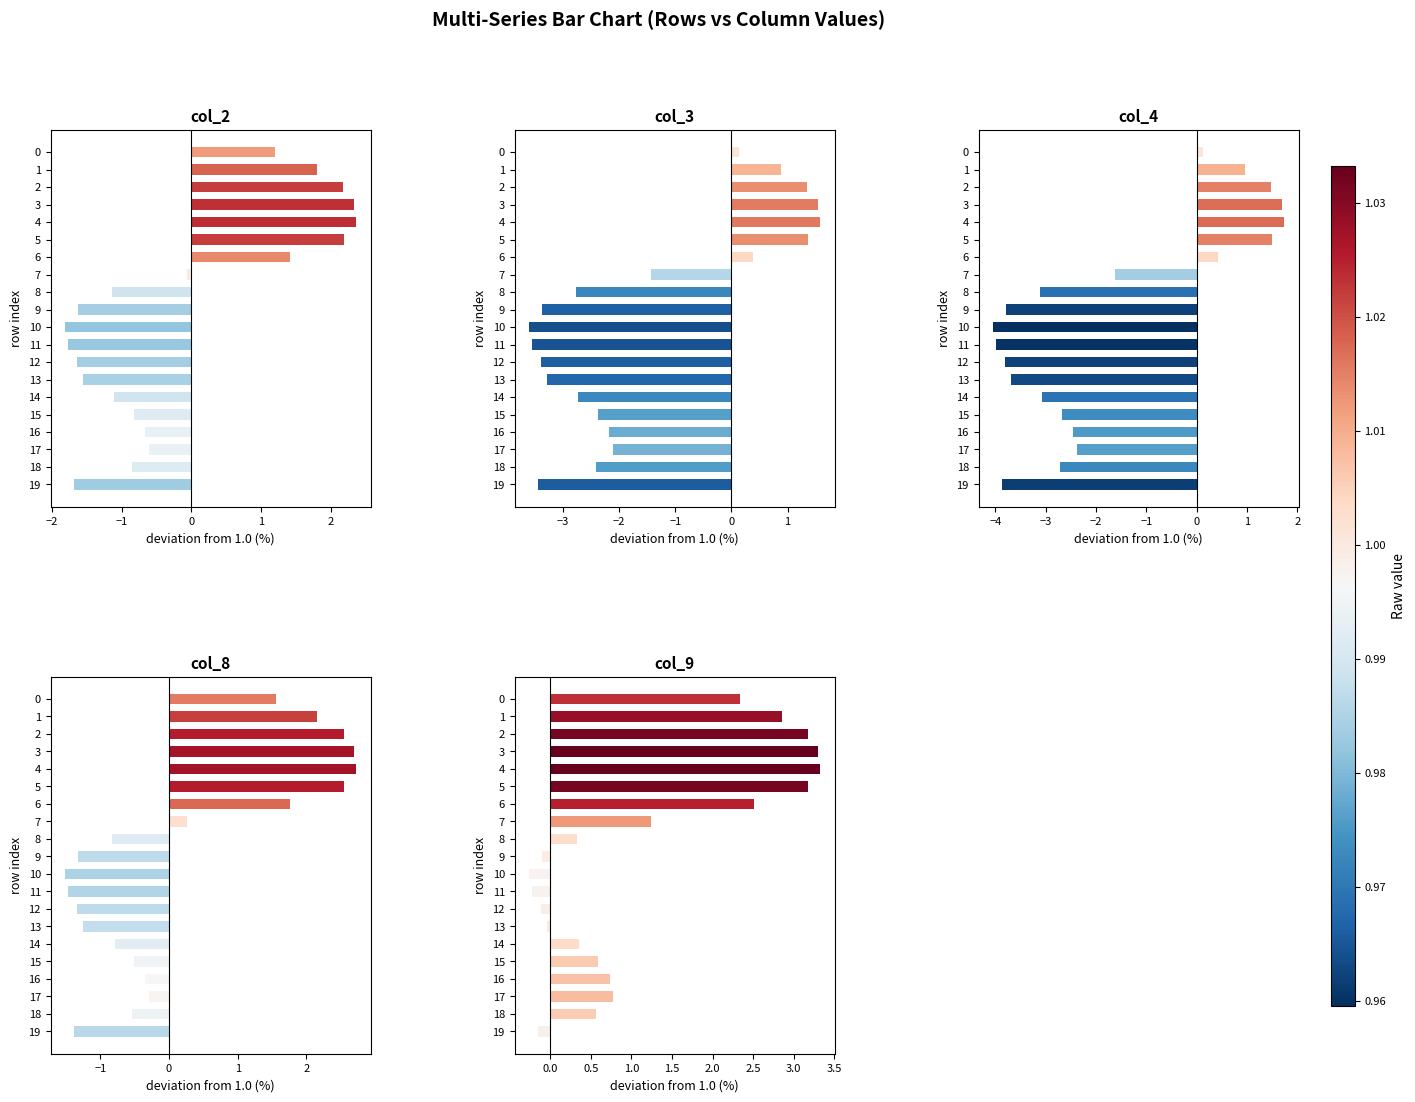

Reading left to right, extract all data points from this chart.

col_2: 1.2	1.8	2.2	2.3	2.4	2.2	1.4	-0.1	-1.1	-1.6	-1.8	-1.8	-1.6	-1.6	-1.1	-0.8	-0.7	-0.6	-0.9	-1.7
col_3: 0.1	0.9	1.4	1.5	1.6	1.4	0.4	-1.4	-2.8	-3.4	-3.6	-3.6	-3.4	-3.3	-2.7	-2.4	-2.2	-2.1	-2.4	-3.4
col_4: 0.1	1.0	1.5	1.7	1.7	1.5	0.4	-1.6	-3.1	-3.8	-4.0	-4.0	-3.8	-3.7	-3.1	-2.7	-2.5	-2.4	-2.7	-3.9
col_8: 1.6	2.2	2.5	2.7	2.7	2.5	1.8	0.3	-0.8	-1.3	-1.5	-1.5	-1.3	-1.3	-0.8	-0.5	-0.3	-0.3	-0.5	-1.4
col_9: 2.3	2.8	3.2	3.3	3.3	3.2	2.5	1.2	0.3	-0.1	-0.3	-0.2	-0.1	-0.0	0.4	0.6	0.7	0.8	0.6	-0.1